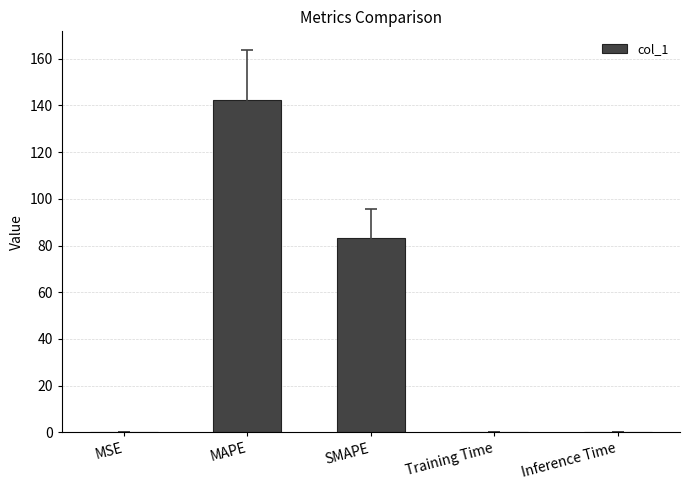

True or false: the data shows 0.0 at MSE.

True